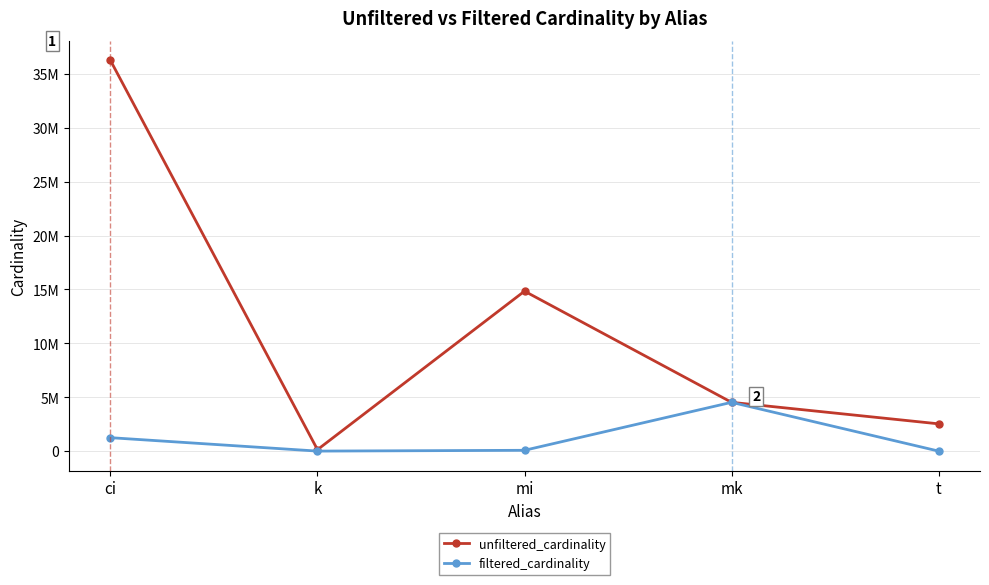

Is it true that unfiltered_cardinality equals 6042405 at mk?

False